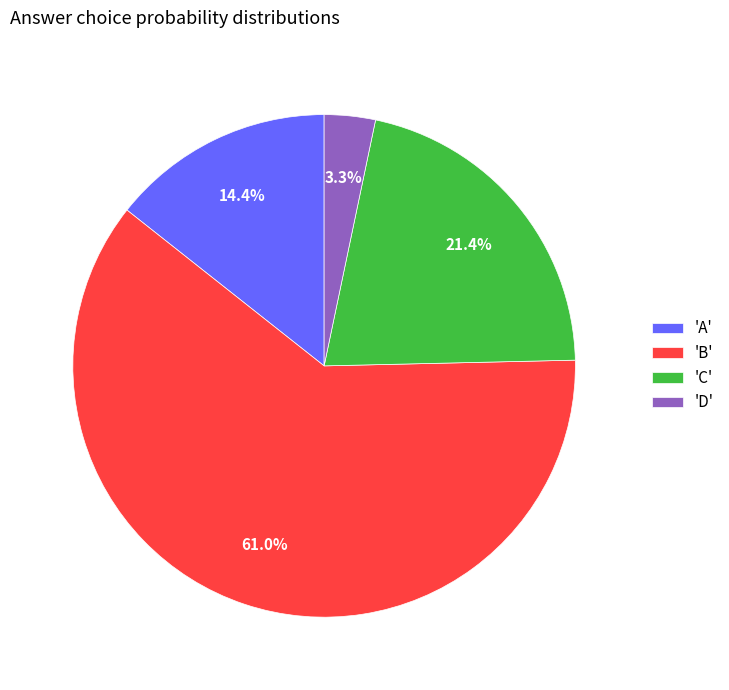

Is there a majority slice in this chart?

Yes